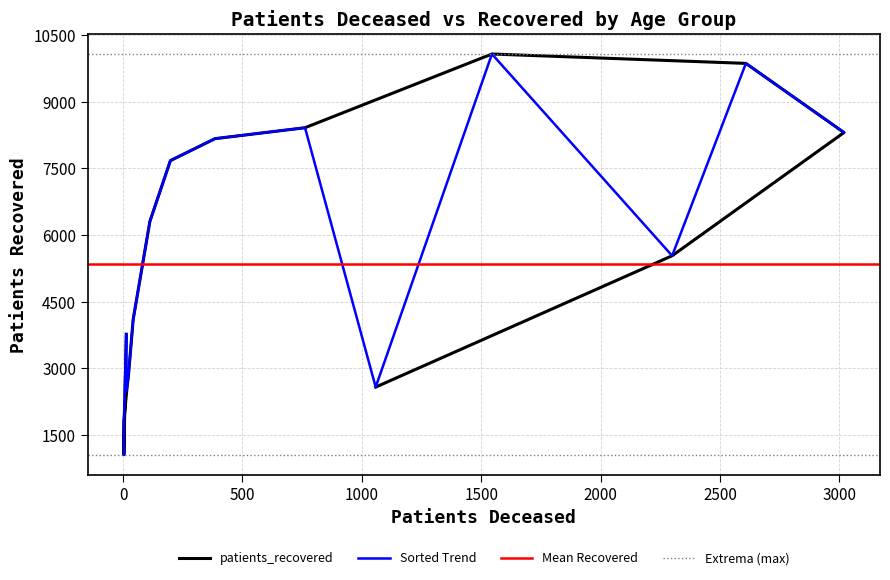

Which label corresponds to the smallest value in the chart?

20 - 24